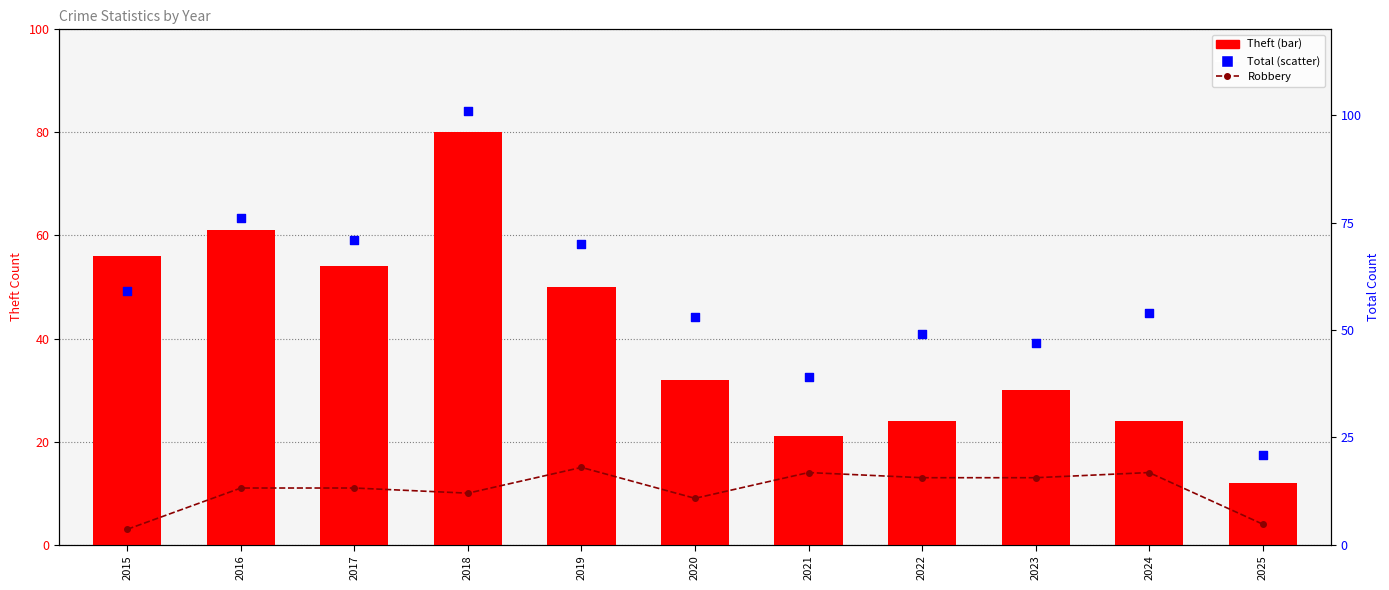

Which series has the widest spread of Y values?

Total